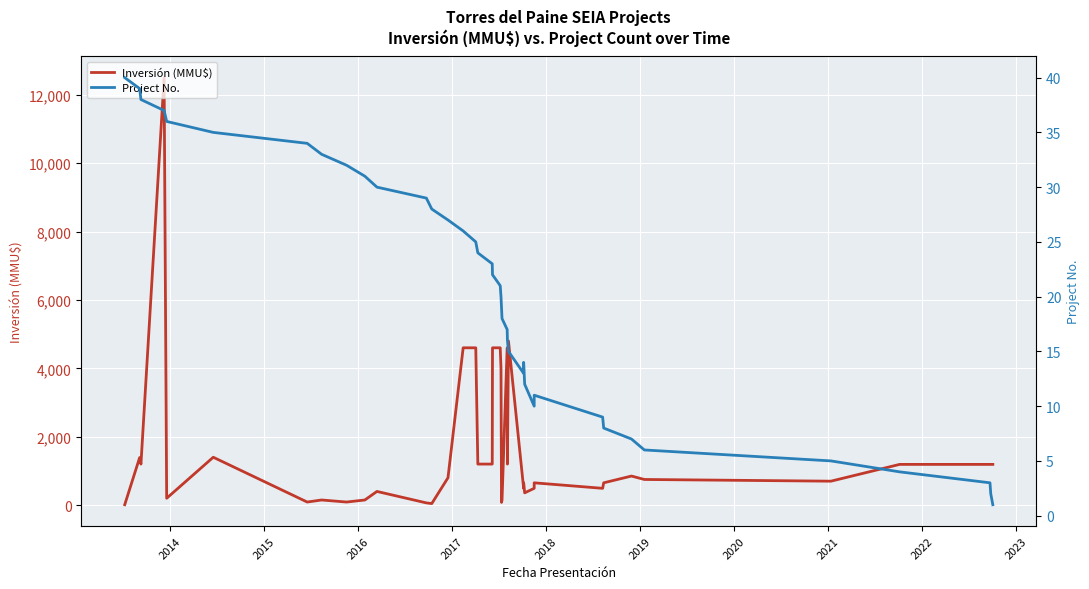

What is the difference between the maximum and minimum values in the Inversión (MMU$) series?

12488